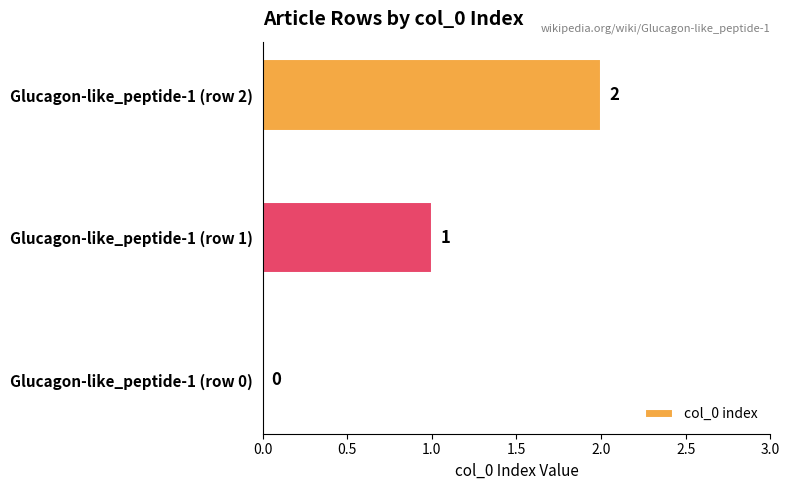

At which category does the chart reach its peak across all series?

Glucagon-like_peptide-1 (row 2)